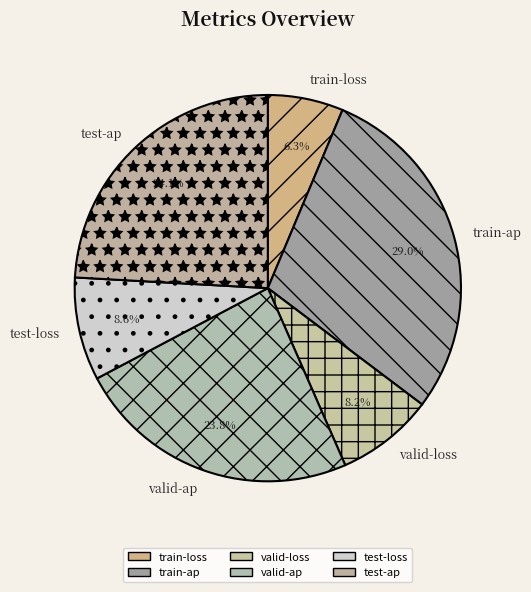

Combined, what portion of the pie is test-loss and test-ap?

32.7%